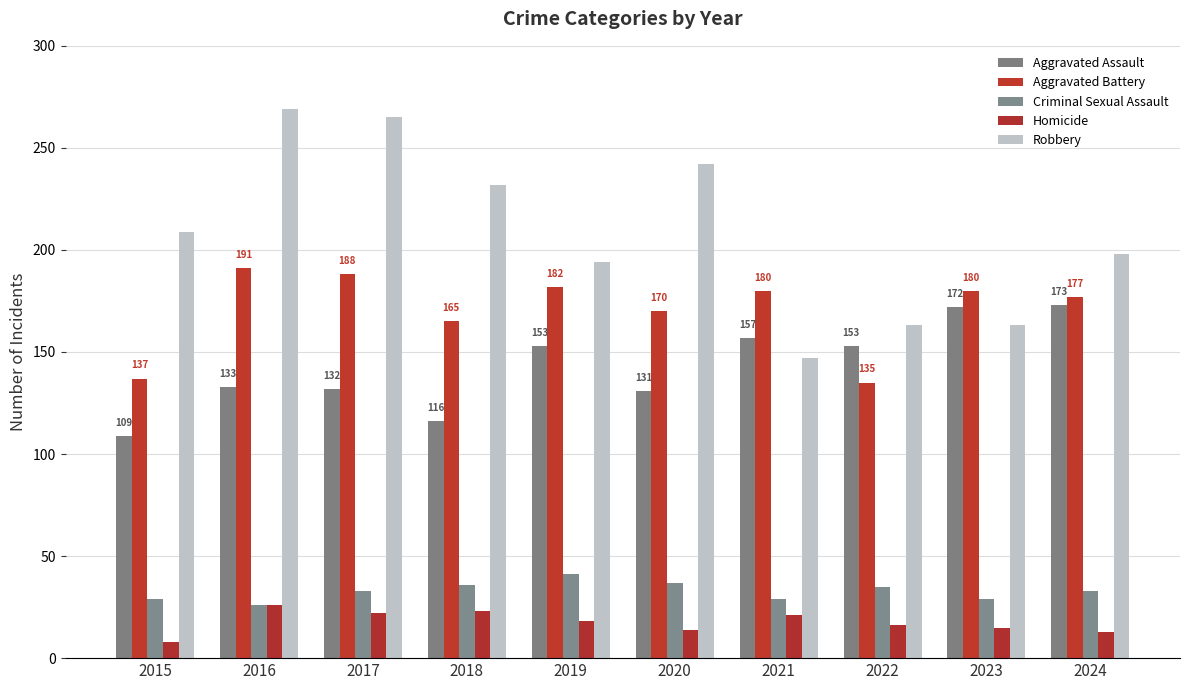

Which series has the largest range (max minus min)?

Robbery